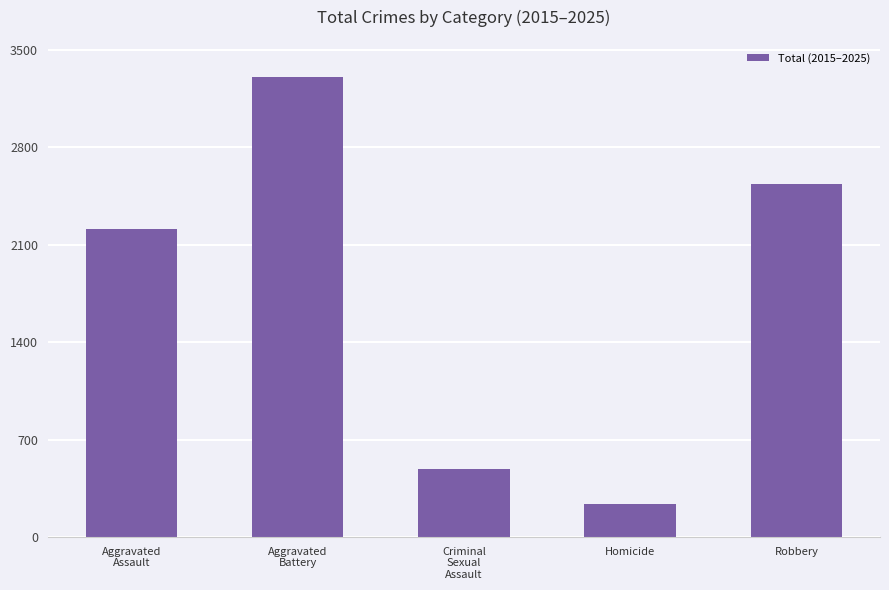

What is the label of the 2nd bar from the right?

Homicide